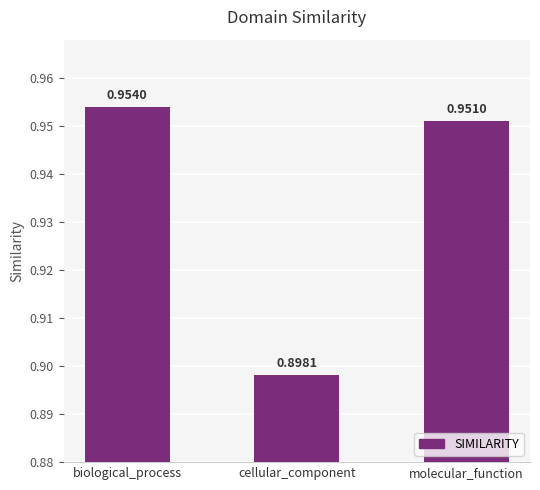

What position from the right is cellular_component?

2